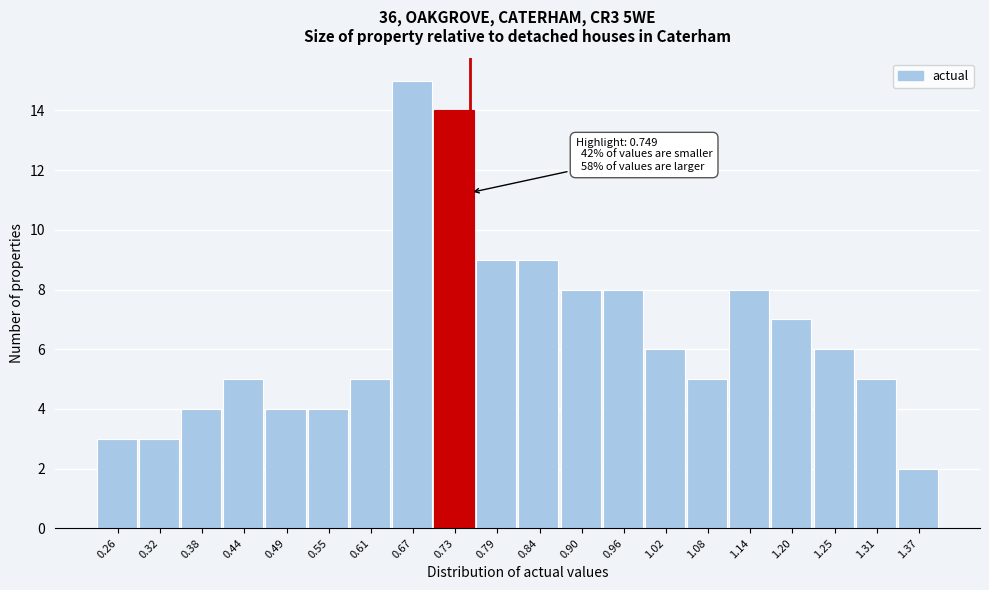

Which range on the x-axis has the tallest bar?

0.64 to 0.70